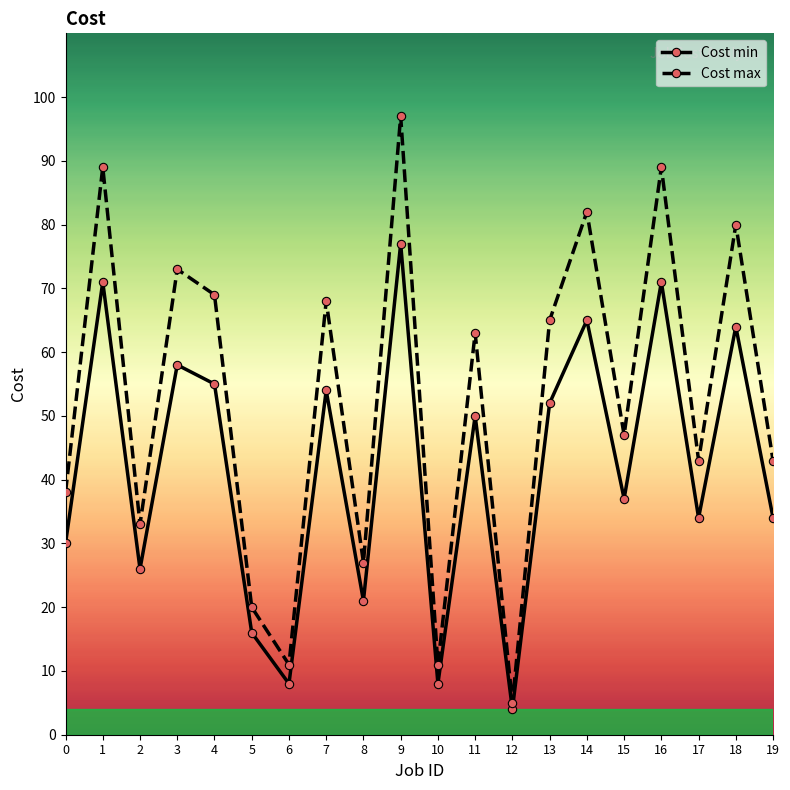

What is the difference between the Cost max values at 10 and 4?

58